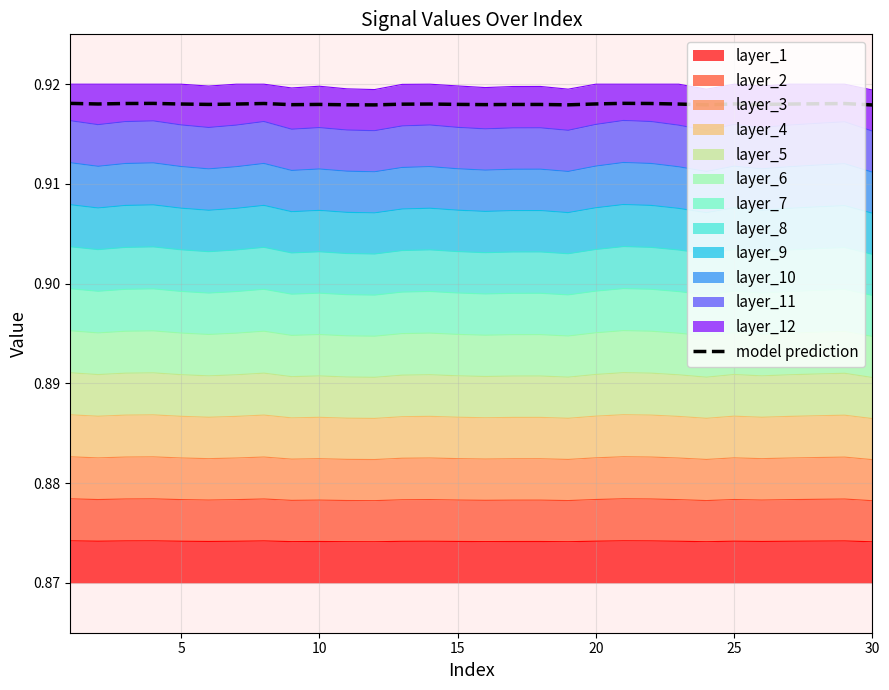

The value at 20 is 0.9. True or false?

True